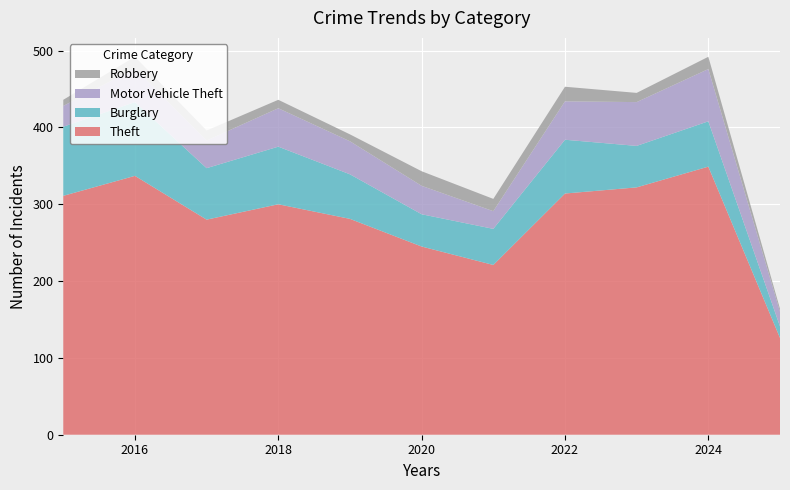

Reading left to right, list all the values displayed in this chart.

Theft: 2015=311	2016=337	2017=280	2018=300	2019=281	2020=245	2021=221	2022=314	2023=322	2024=349	2025=126
Burglary: 2015=90	2016=96	2017=67	2018=75	2019=58	2020=42	2021=47	2022=70	2023=54	2024=59	2025=15
Motor Vehicle Theft: 2015=27	2016=44	2017=36	2018=50	2019=43	2020=37	2021=23	2022=50	2023=57	2024=68	2025=19
Robbery: 2015=8	2016=15	2017=13	2018=11	2019=9	2020=19	2021=16	2022=19	2023=12	2024=16	2025=4